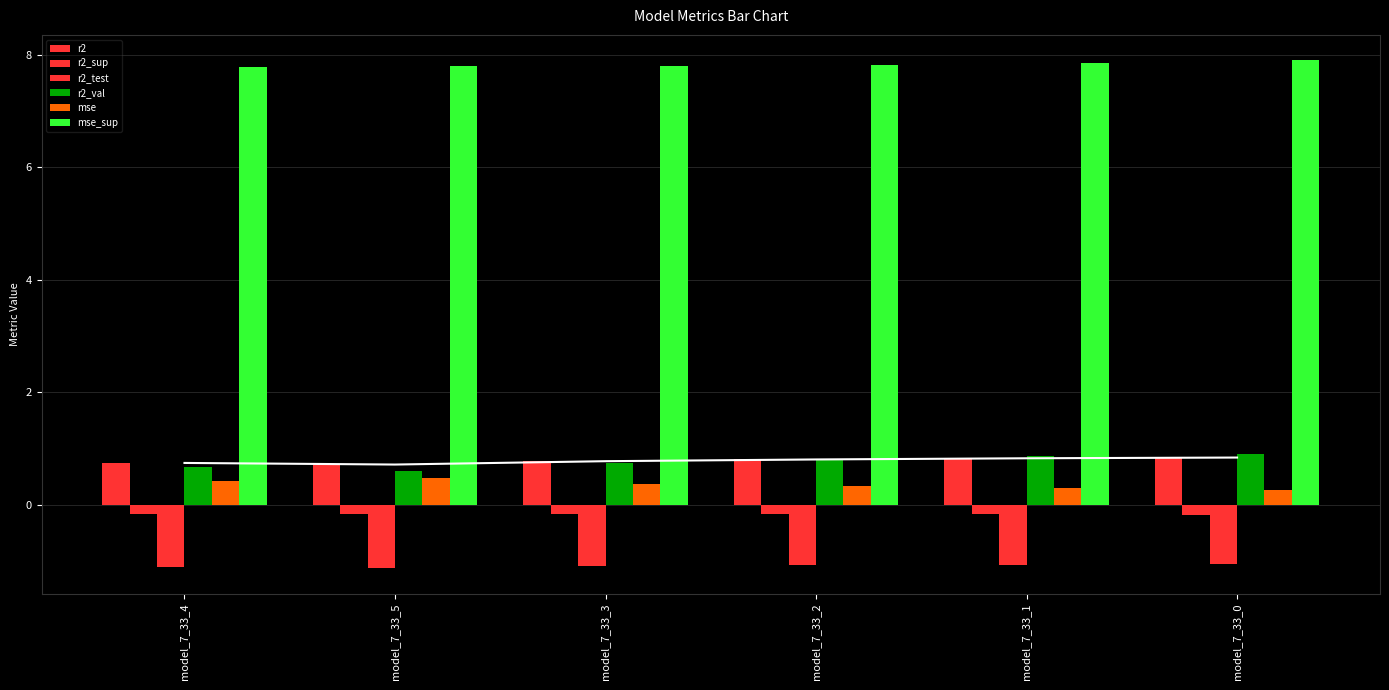

What is the label of the 2nd bar from the right?

model_7_33_1